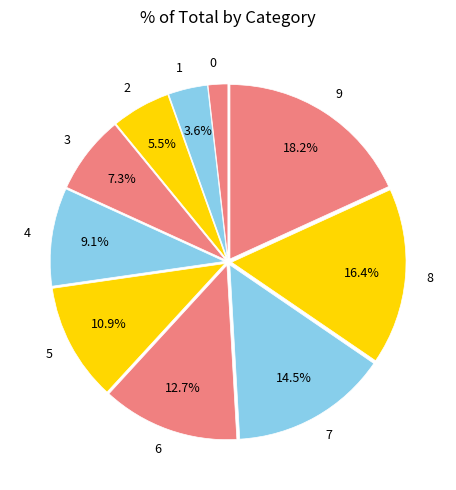

Combined, do 2 and 0 account for over 50%?

No